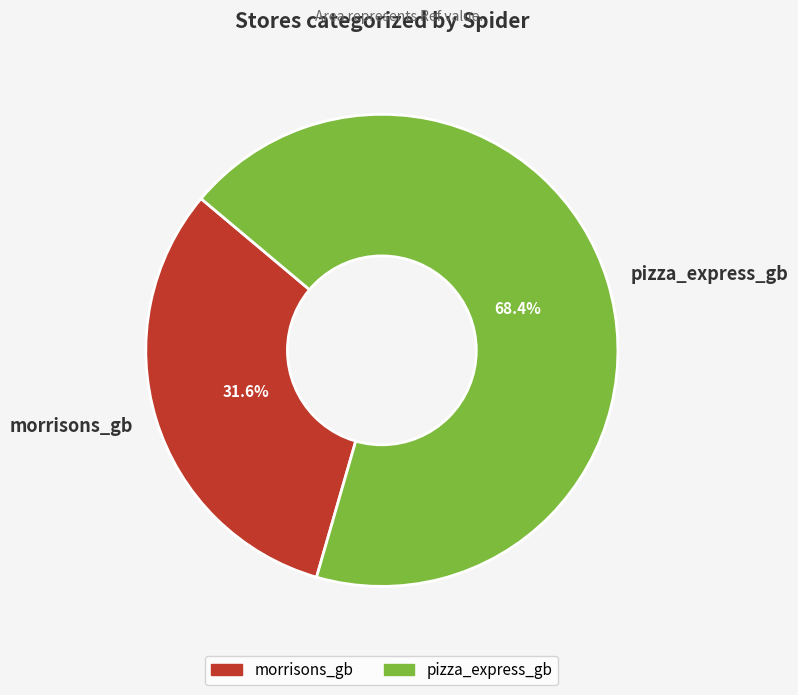

Which category has the smallest portion of the pie?

morrisons_gb